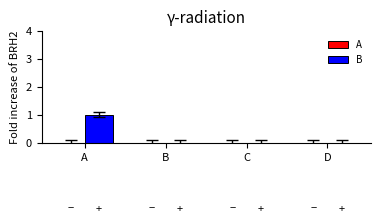

Between C and A, which is larger?

A